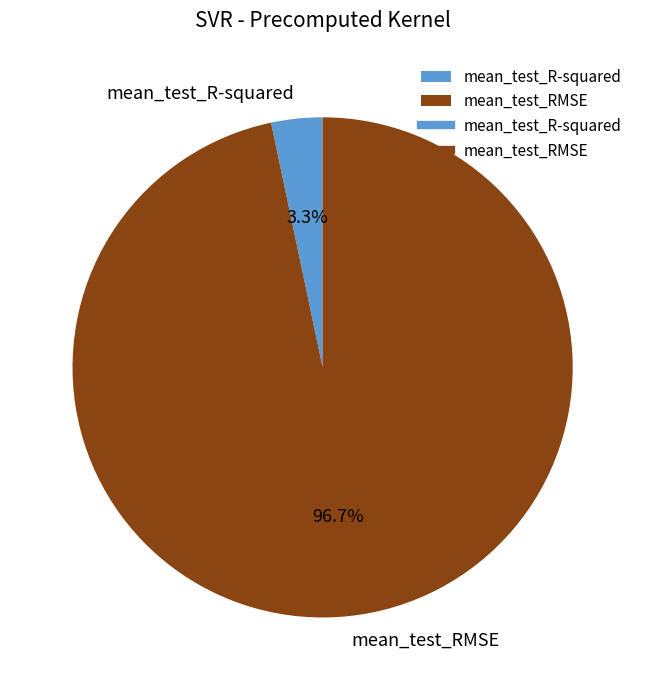

Which has a higher value, mean_test_RMSE or mean_test_R-squared?

mean_test_RMSE